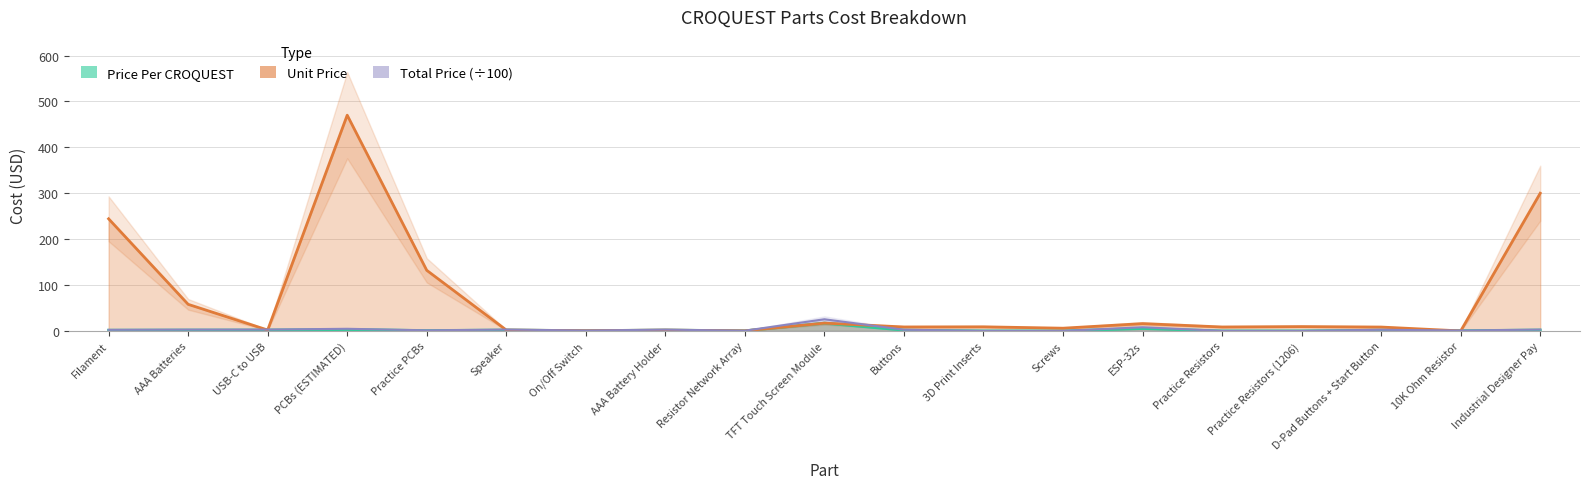

Which series has the widest spread of values?

unit_price